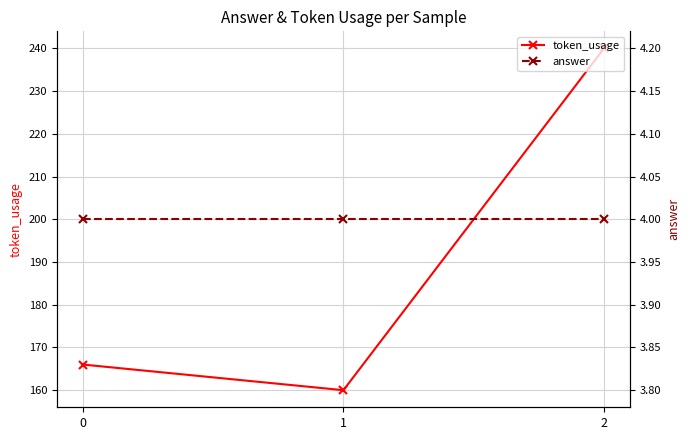

Reading left to right, transcribe all the data shown in this chart.

token_usage: 166	160	240
answer: 4	4	4